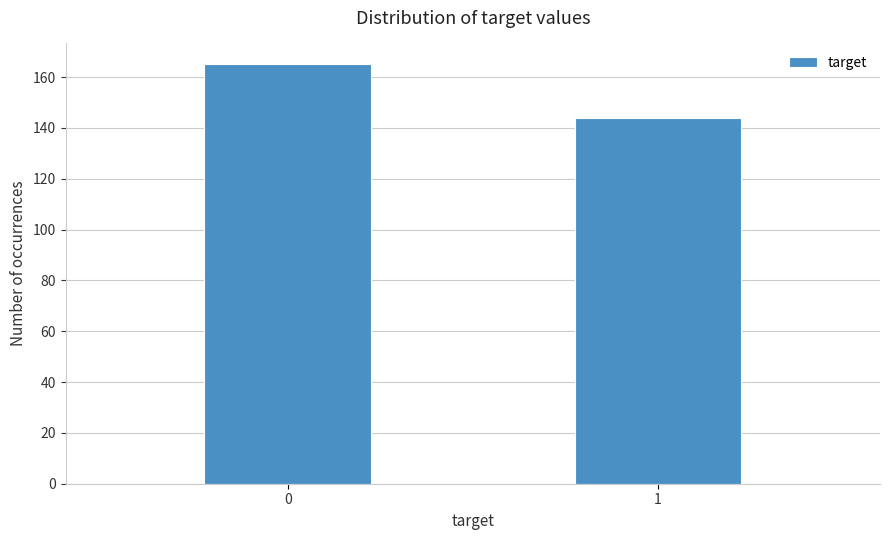

Reading left to right, transcribe all the data shown in this chart.

165	144